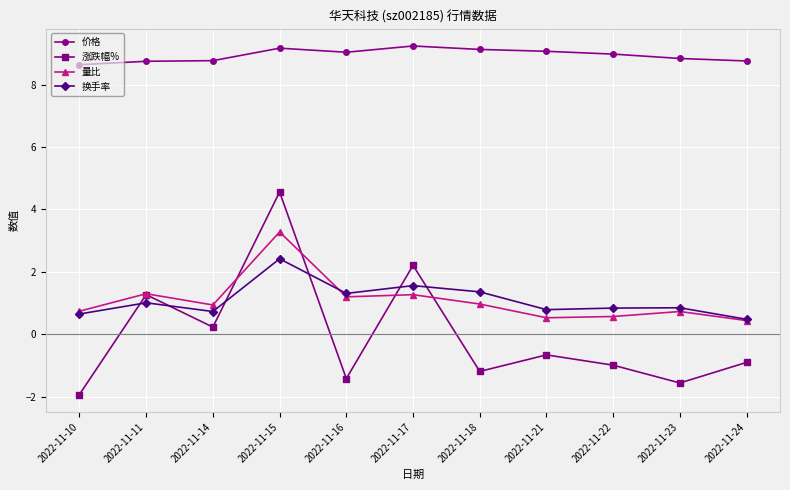

At 2022-11-15, list the series in order from smallest to largest.

换手率, 量比, 涨跌幅%, 价格